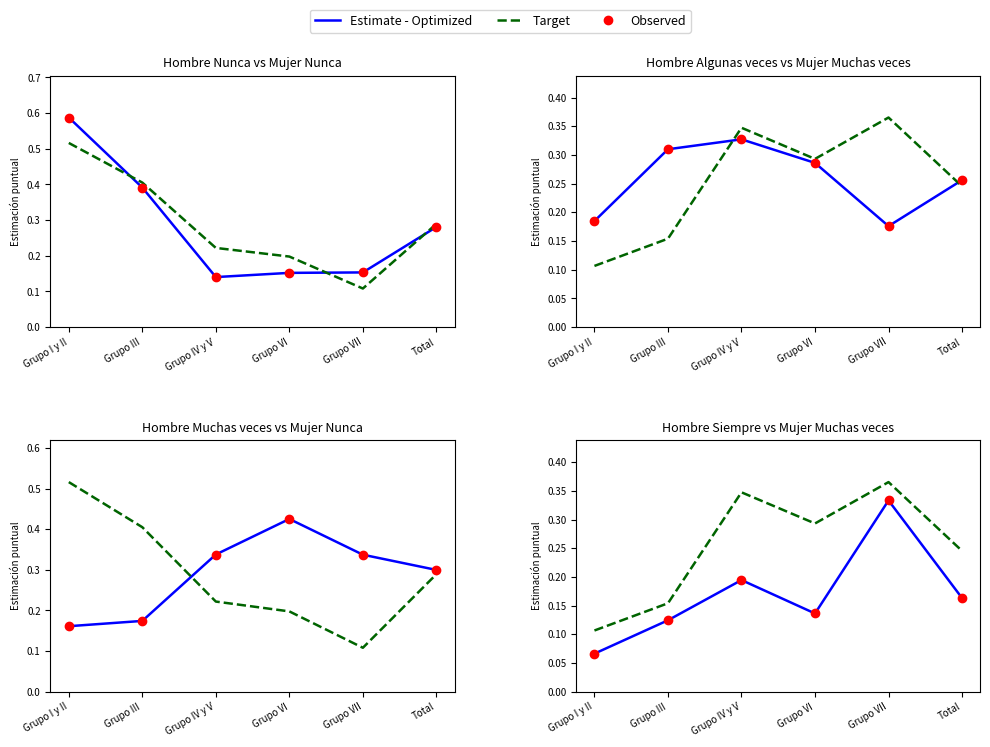

Is this an area chart (filled region under the line)?

No